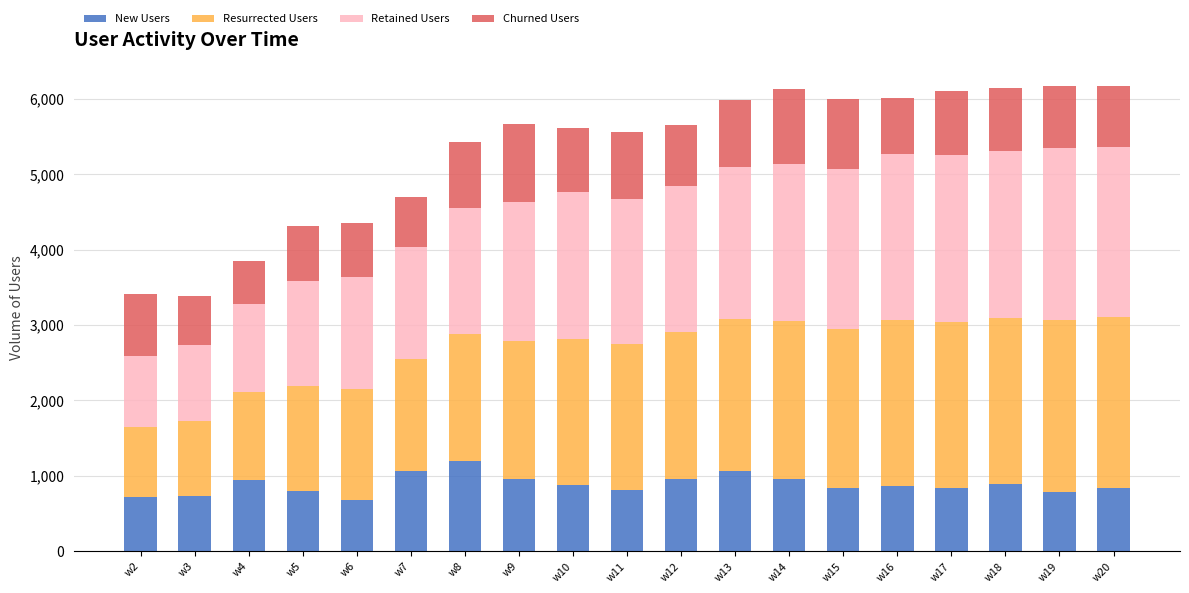

What is the difference between the maximum and minimum values in the New Users series?

522